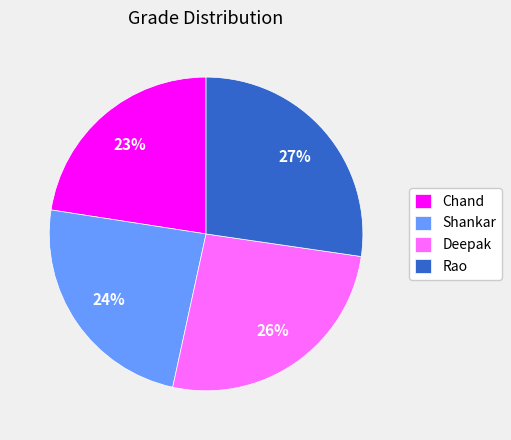

Approximately how many times larger is the value at Shankar compared to Rao?

0.9